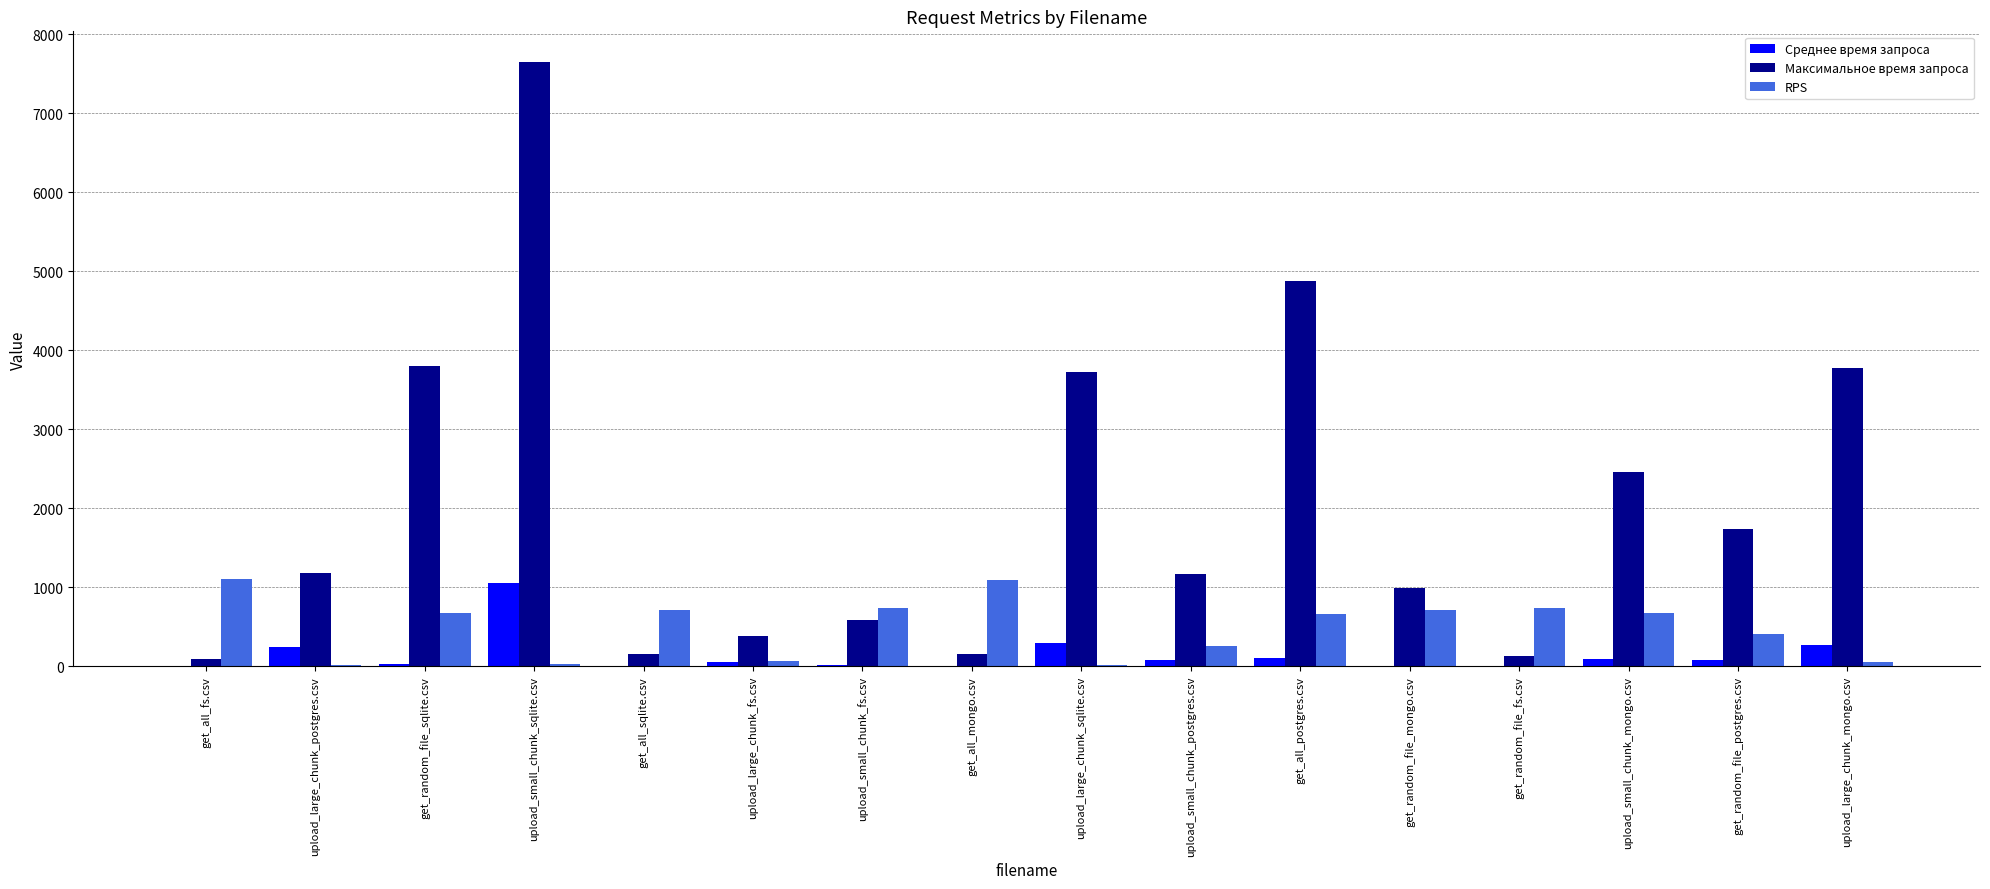

How many series are shown in this chart?

3